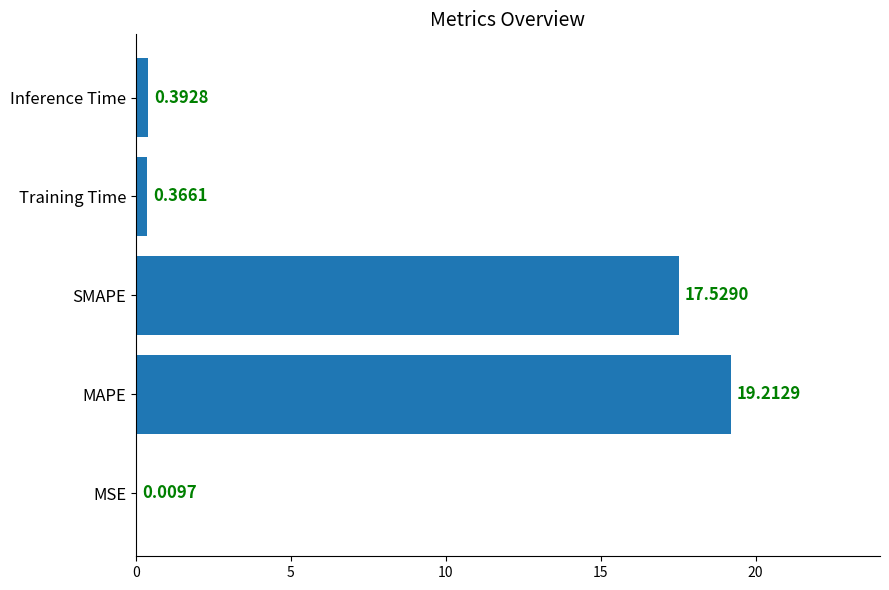

At which label is the value closest to 9?

SMAPE